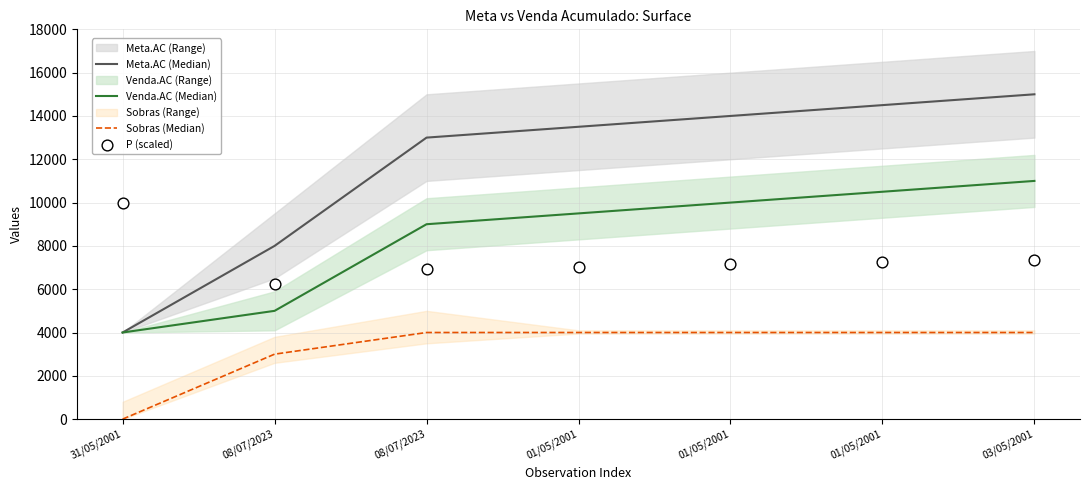

Is the value of Sobras (Median) at 01/05/2001 greater than the value of Venda.AC (Median) at 03/05/2001?

No